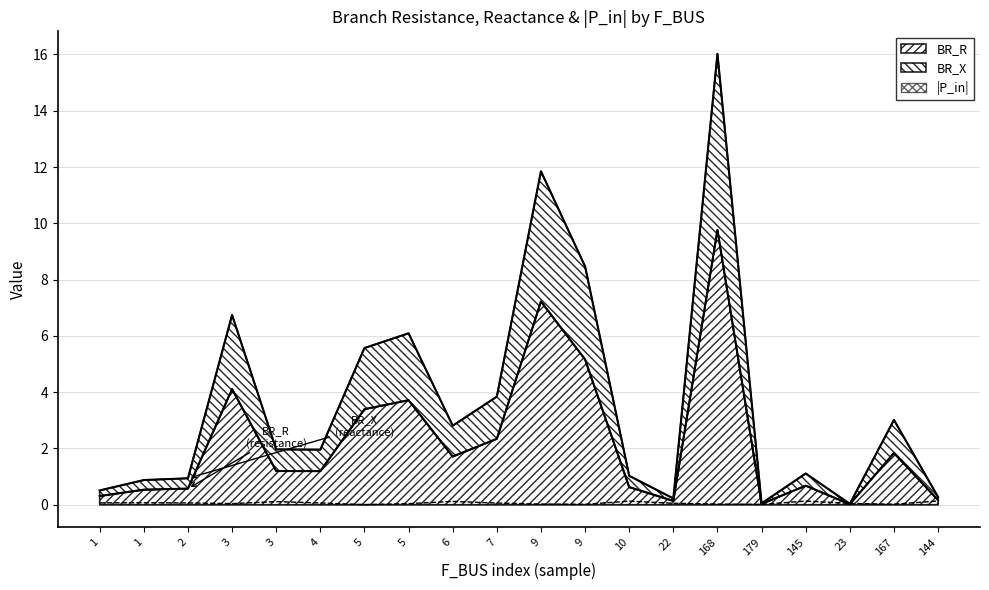

What is the difference between the second highest and second lowest values in the BR_X series?

11.8